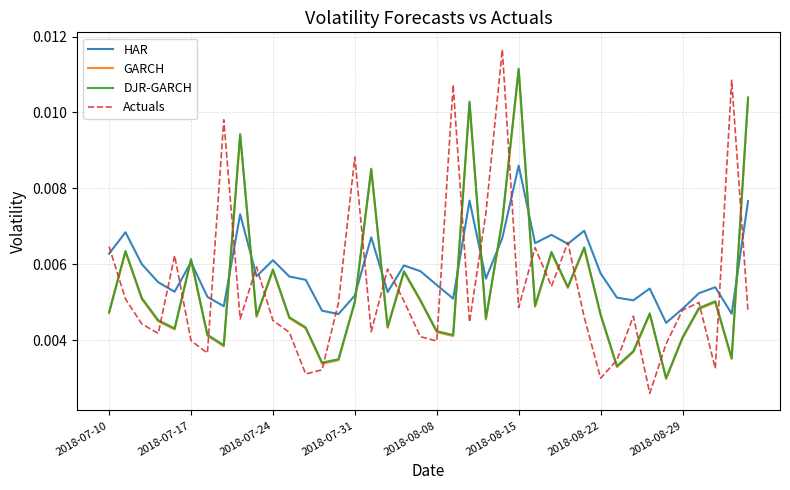

What are all the series names shown in the legend?

HAR, GARCH, DJR-GARCH, Actuals